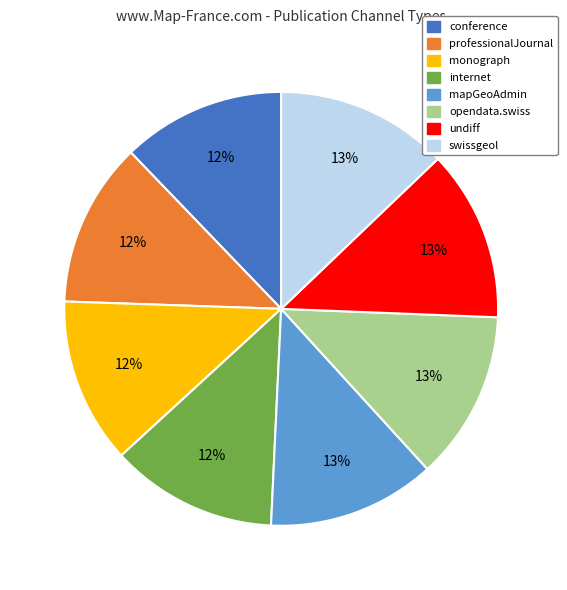

Is there a majority slice in this chart?

No